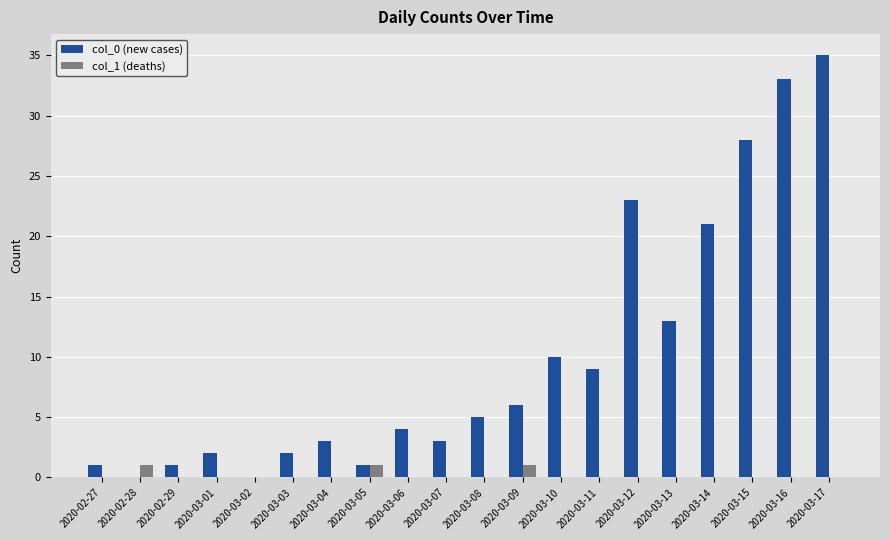

Is it true that col_1 (deaths) equals 1 at 2020-03-05?

True